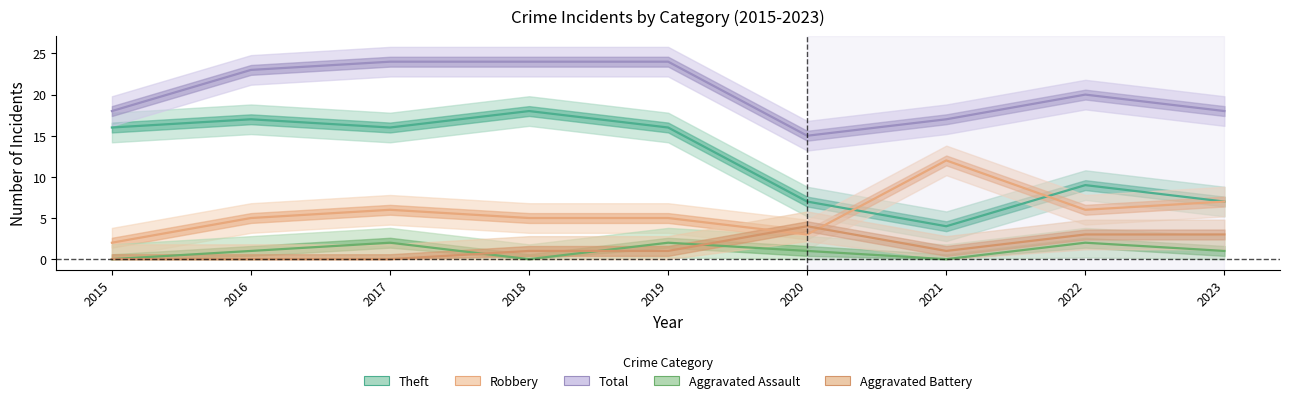

How many interior local peaks does the Aggravated Battery series have?

1